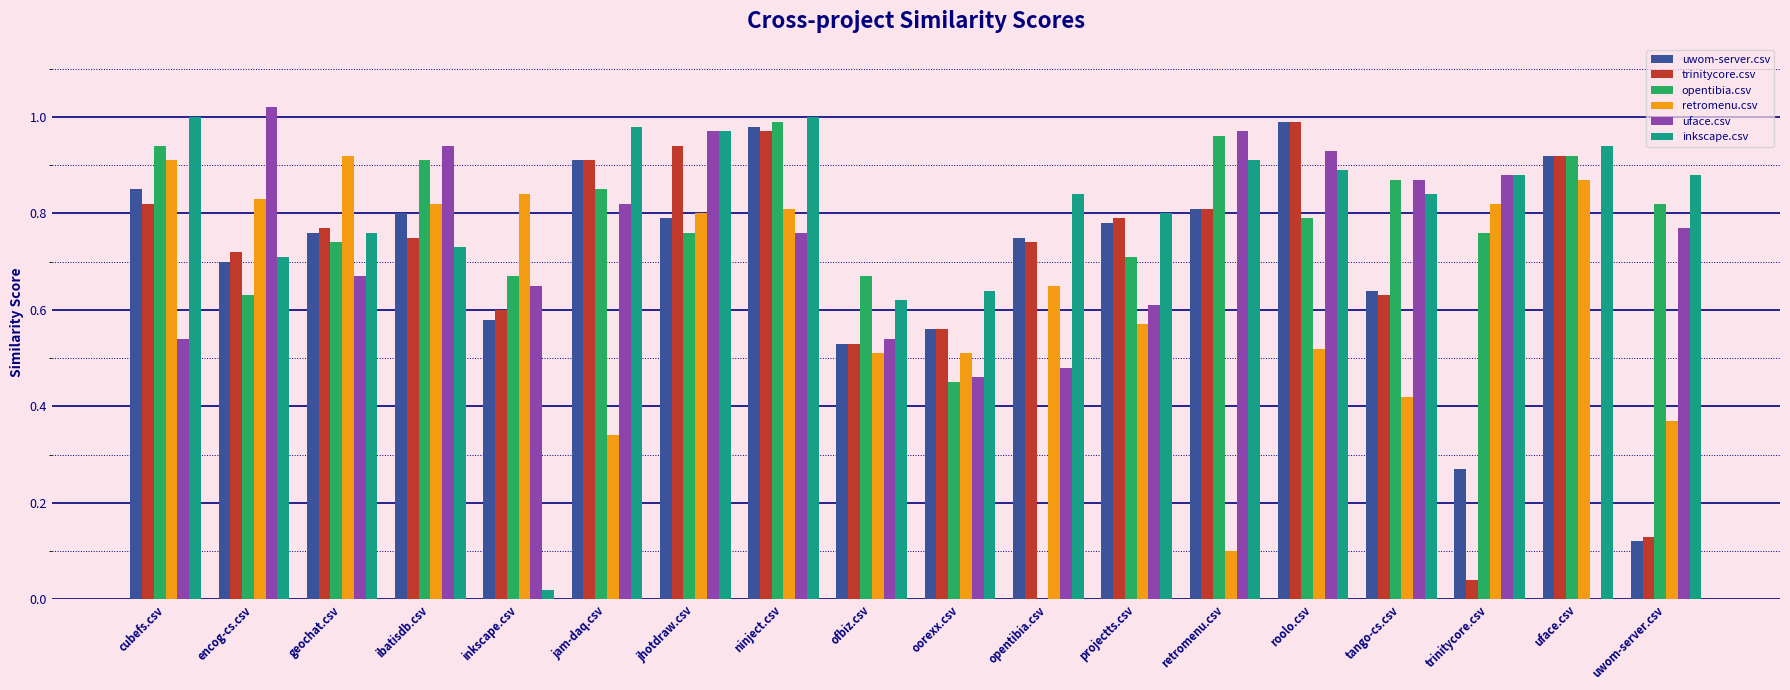

How many groups of bars are there?

18